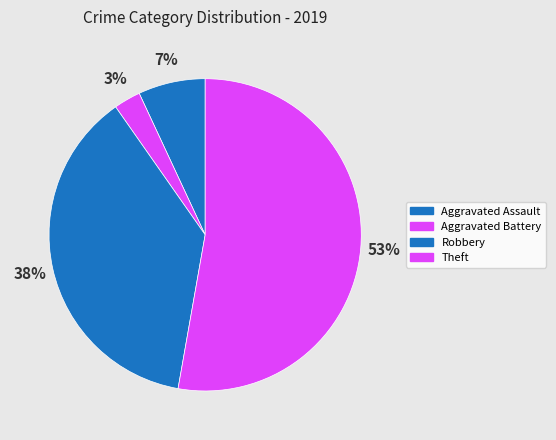

To the nearest percent, what is the average slice percentage?

25%